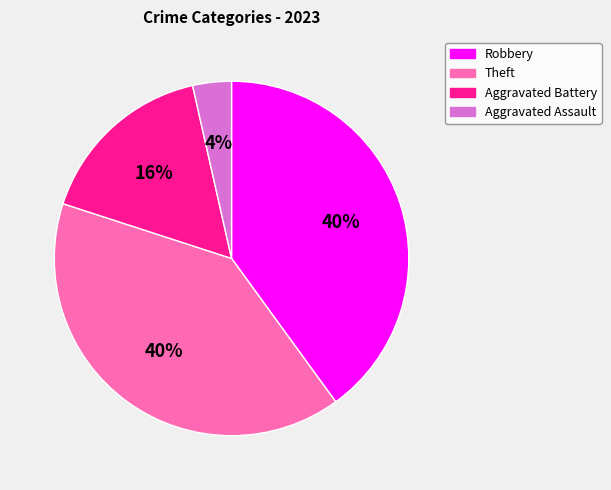

True or false: Theft accounts for 32% of the total.

False